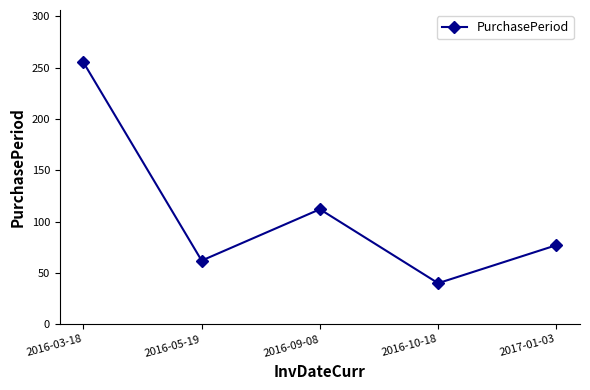

What is the change in value from 2016-10-18 to 2017-01-03?

+37